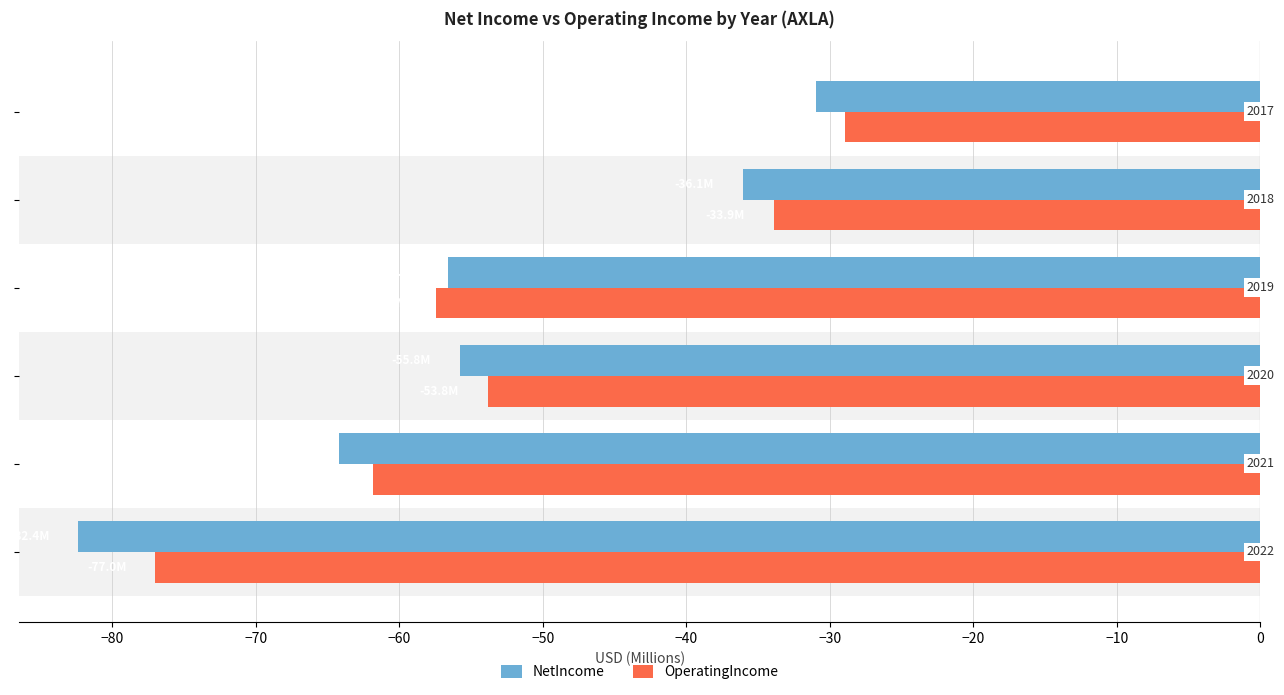

Which series has the largest total across all categories?

OperatingIncome